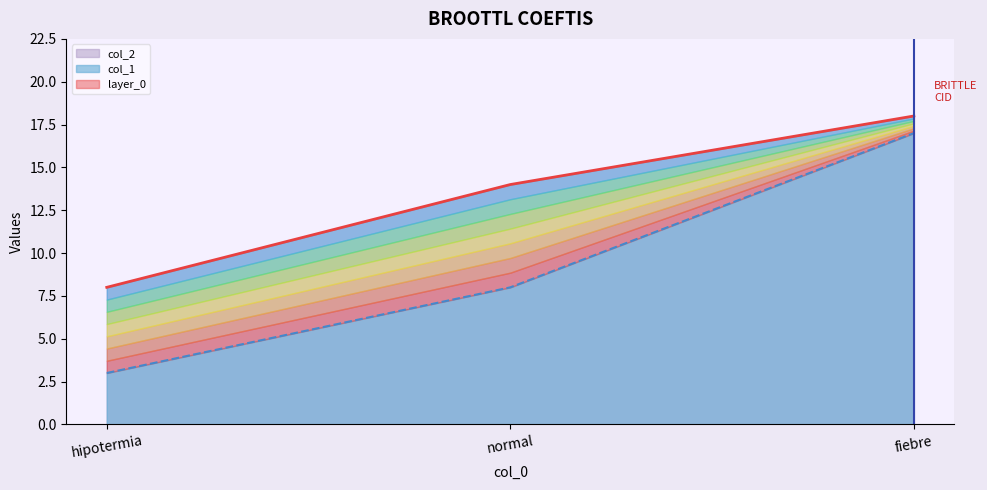

How many col_1 values are between 3 and 17?

3